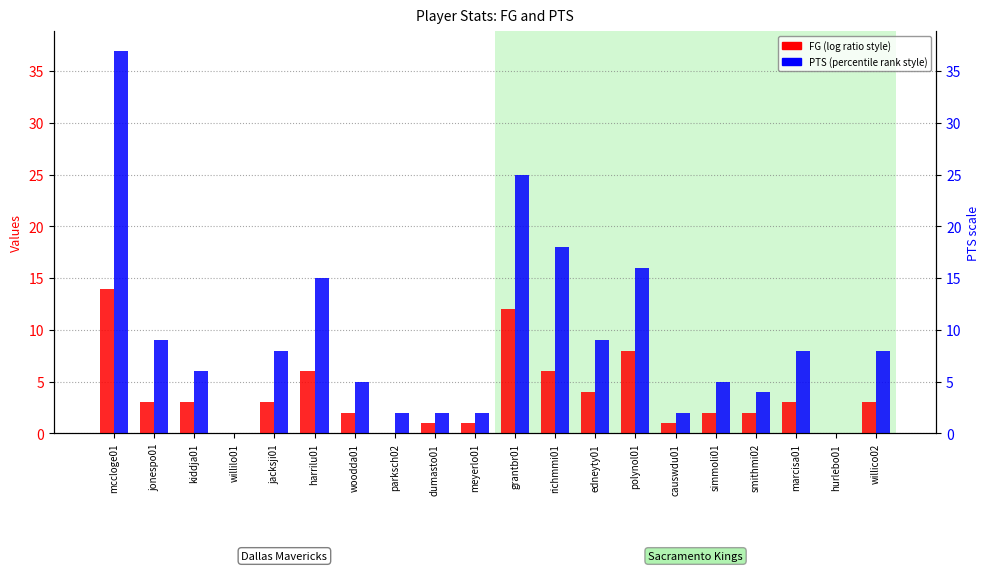

At which category is the sum across all series the highest?

mccloge01